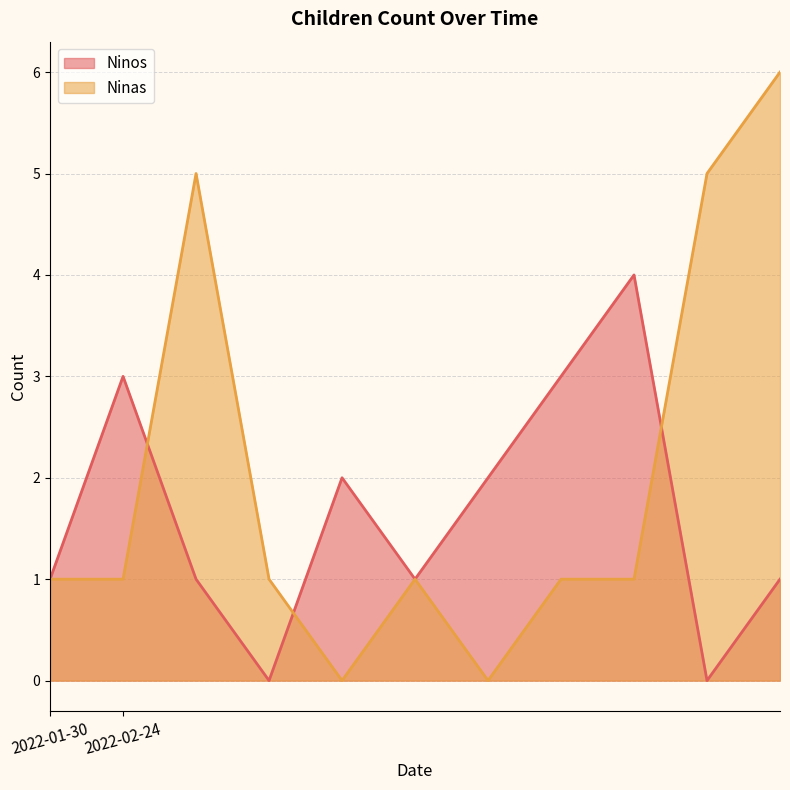

Reading left to right, list all the values displayed in this chart.

Ninos: 2022-01-30=1	2022-02-24=3	2022-02-24=1	2022-02-24=0	2022-02-24=2	2022-02-24=1	2022-02-24=2	2022-02-24=3	2022-02-24=4	2022-02-24=0	2022-02-24=1
Ninas: 2022-01-30=1	2022-02-24=1	2022-02-24=5	2022-02-24=1	2022-02-24=0	2022-02-24=1	2022-02-24=0	2022-02-24=1	2022-02-24=1	2022-02-24=5	2022-02-24=6